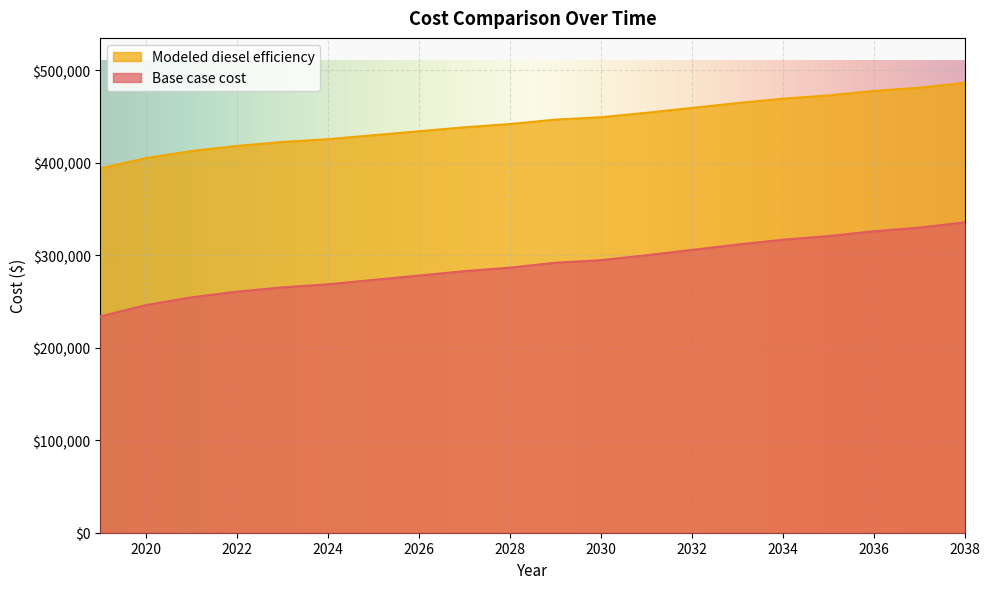

List the series in order of their peak value, highest first.

Modeled diesel efficiency, Base case cost